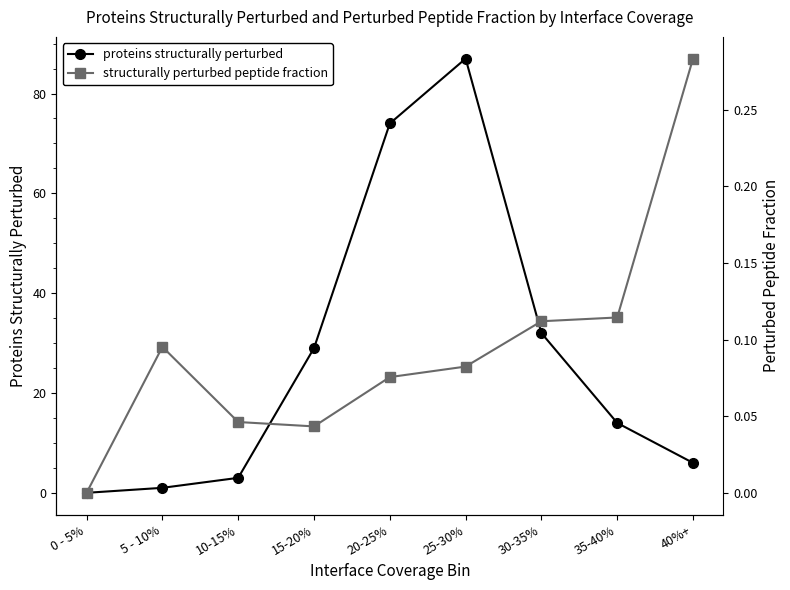

What is the total value across all series at 20-25%?

74.1